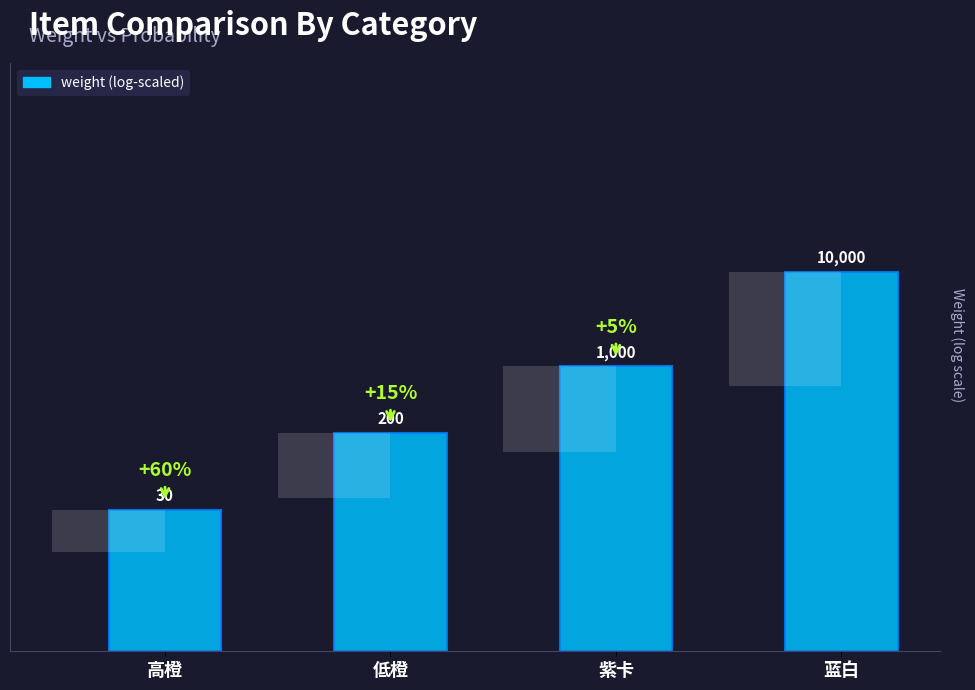

What is the label of the 4th bar from the right?

高橙